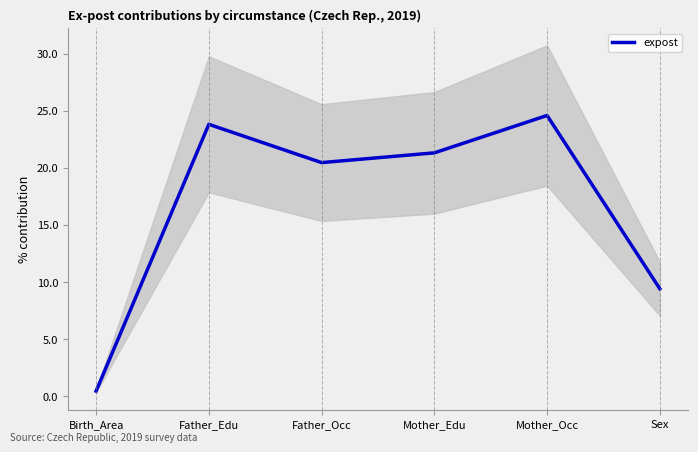

What is the average value?

16.7